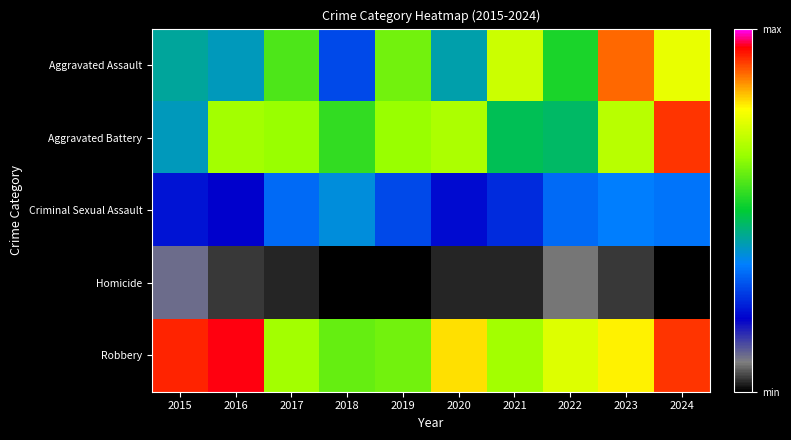

Which series has the largest range (max minus min)?

Aggravated Assault